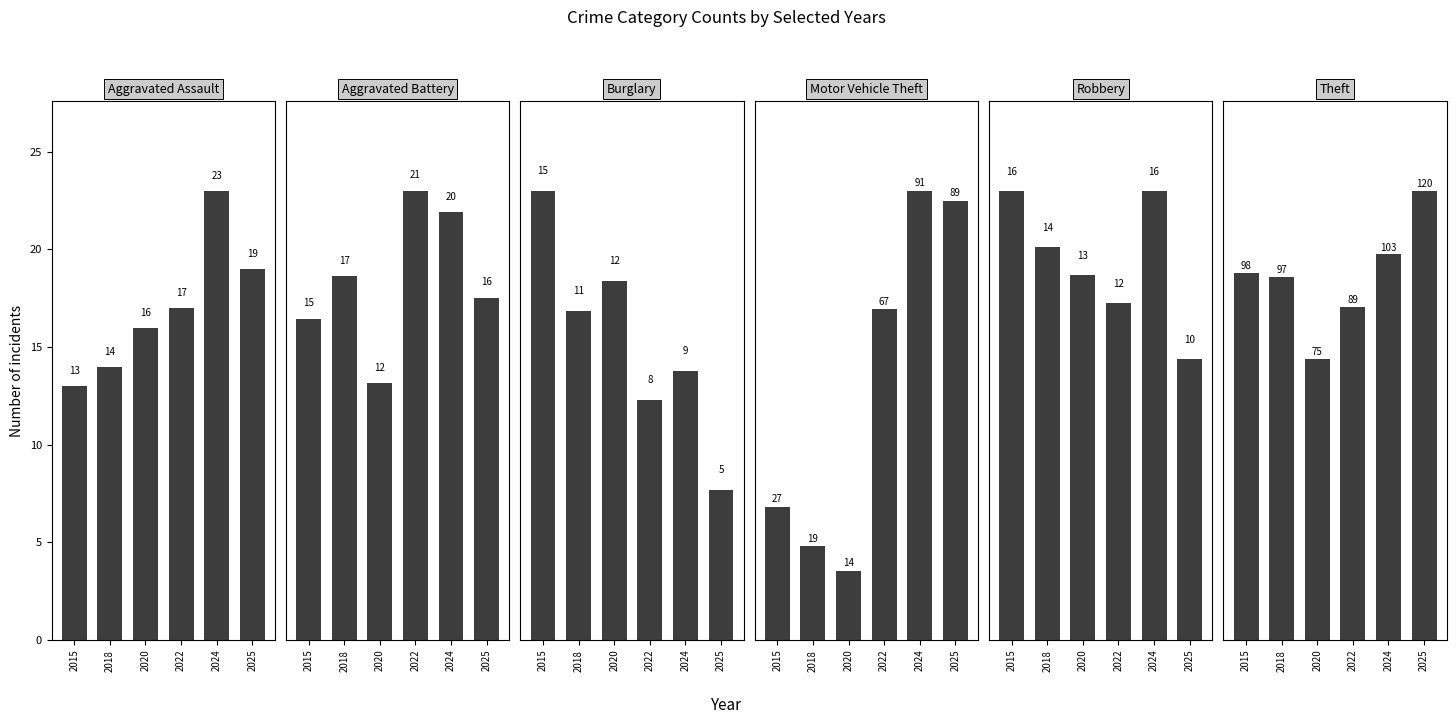

Rank the series by their maximum value, from lowest to highest.

Burglary, Robbery, Aggravated Battery, Aggravated Assault, Motor Vehicle Theft, Theft